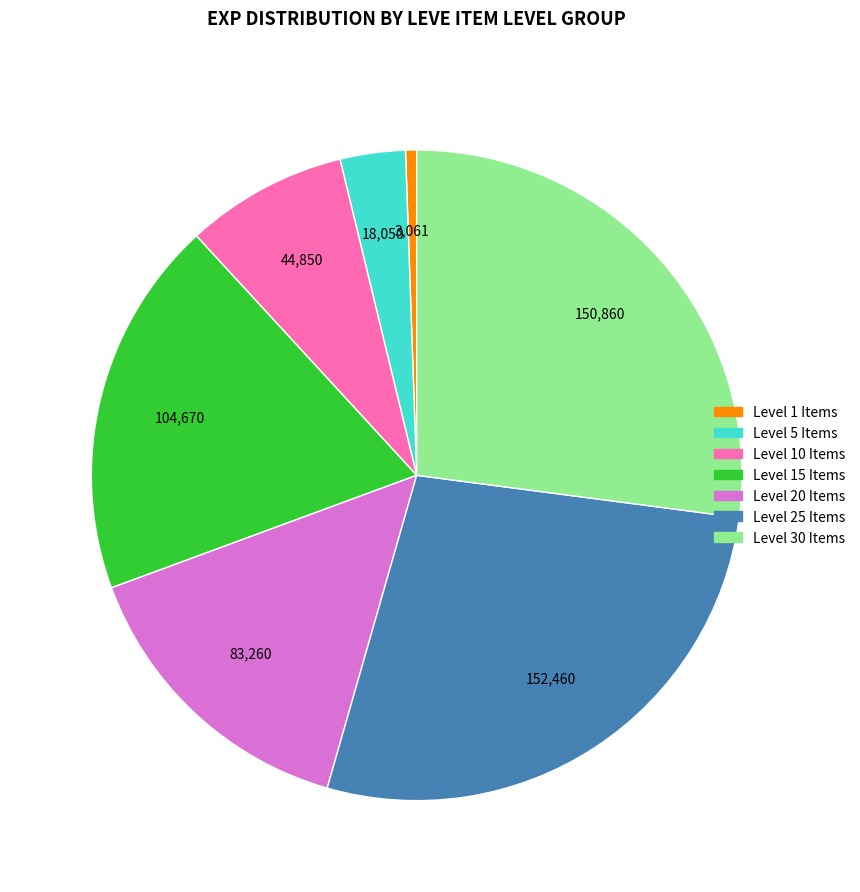

Is there any slice that represents more than half of the pie?

No